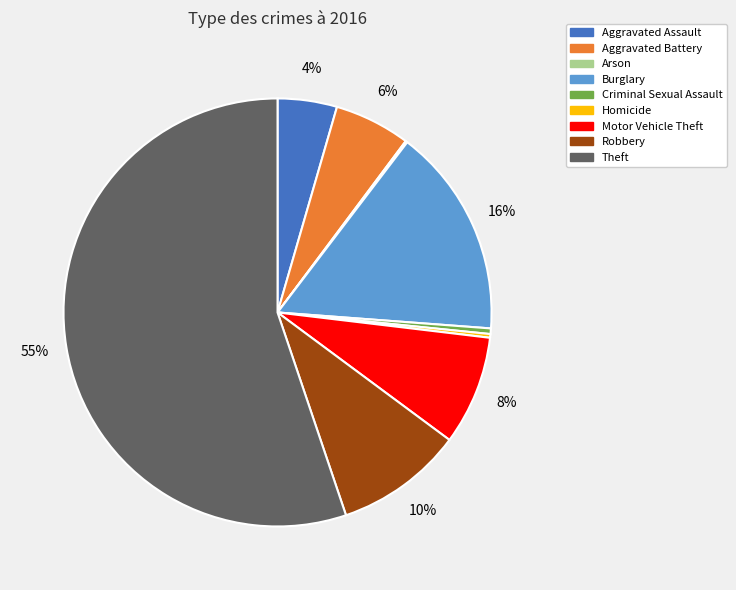

Is there a majority slice in this chart?

Yes